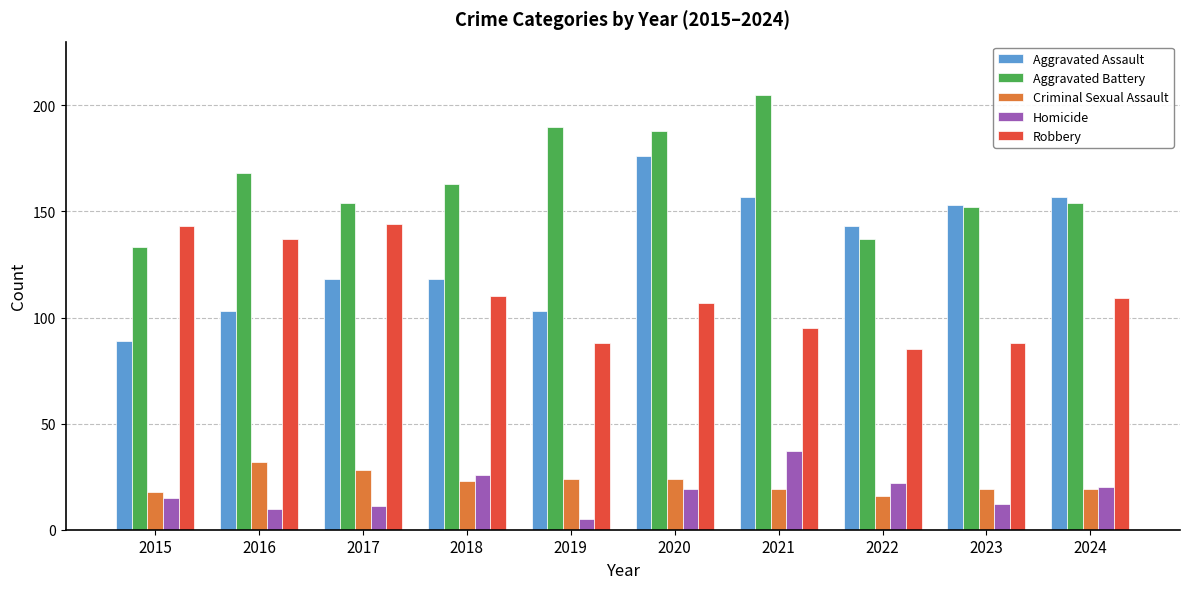

Which series has the largest total across all categories?

Aggravated Battery